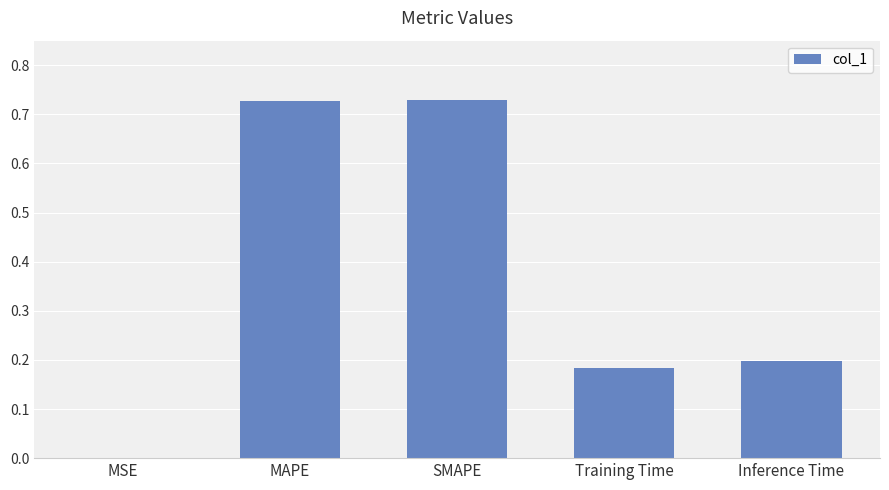

What is the sum of all values?

1.8